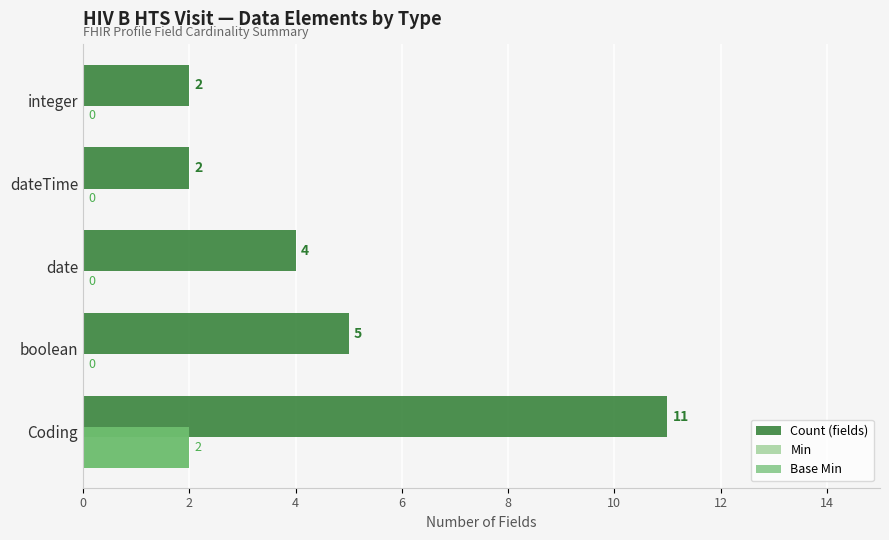

Is the value of Min at date greater than the value of Base Min at Coding?

No